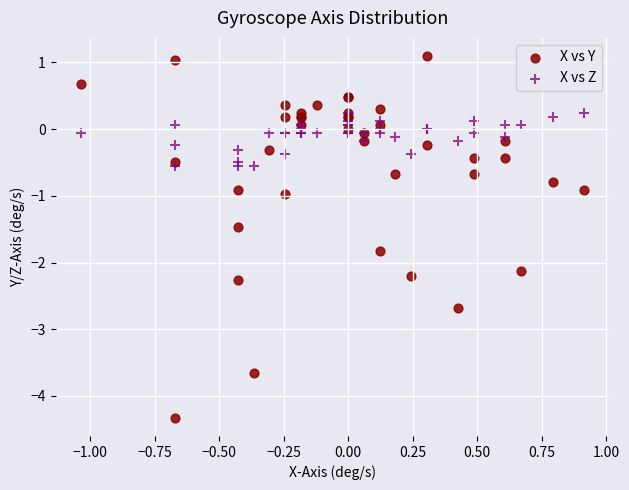

What are all the series names shown in the legend?

X vs Y, X vs Z